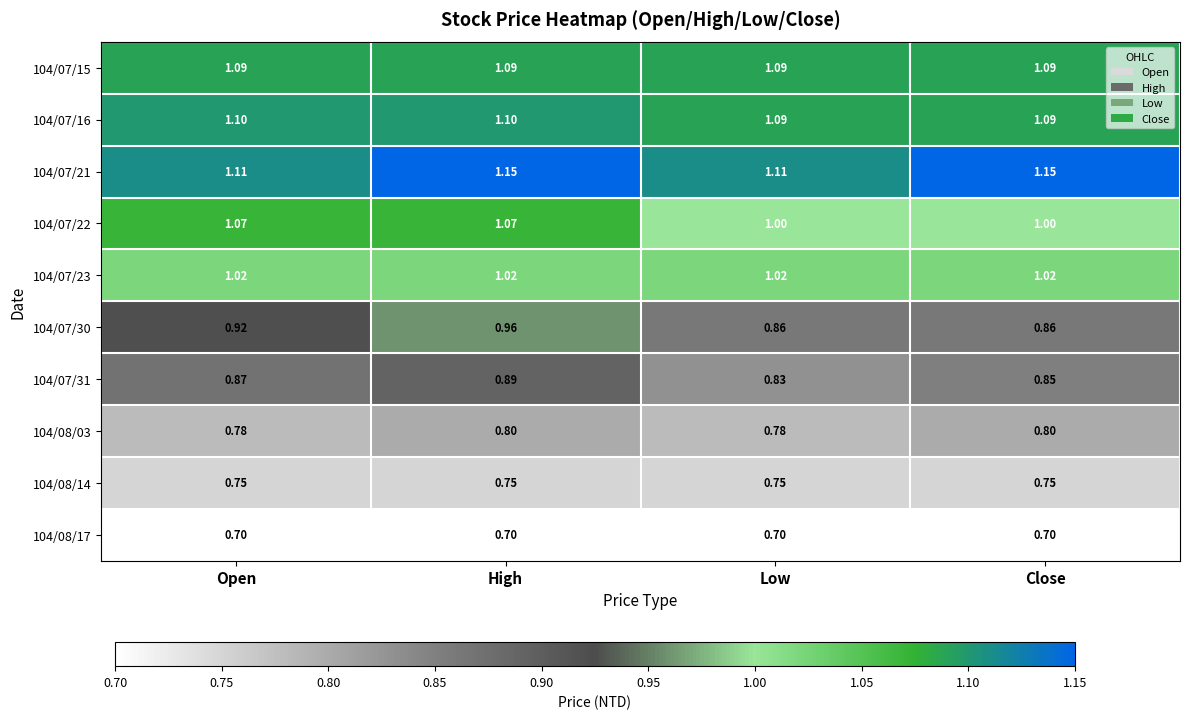

Is the value of 104/08/17 at Open greater than the value of 104/07/31 at Close?

No